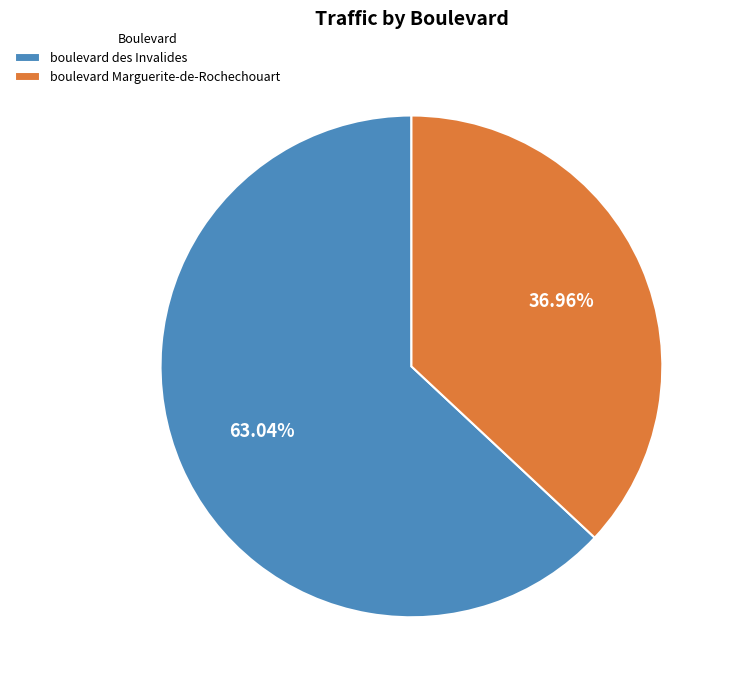

To the nearest percent, what is the difference between the boulevard Marguerite-de-Rochechouart and boulevard des Invalides slice percentages?

26%